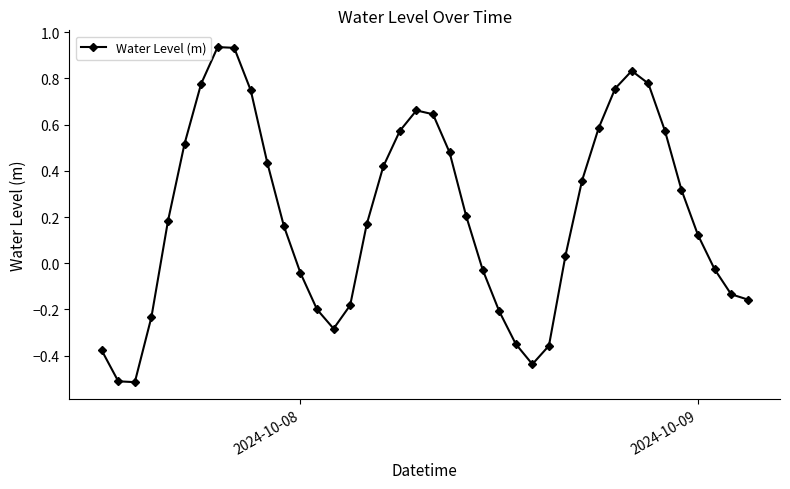

How many interior local peaks (higher than both neighbors) does the data have?

3